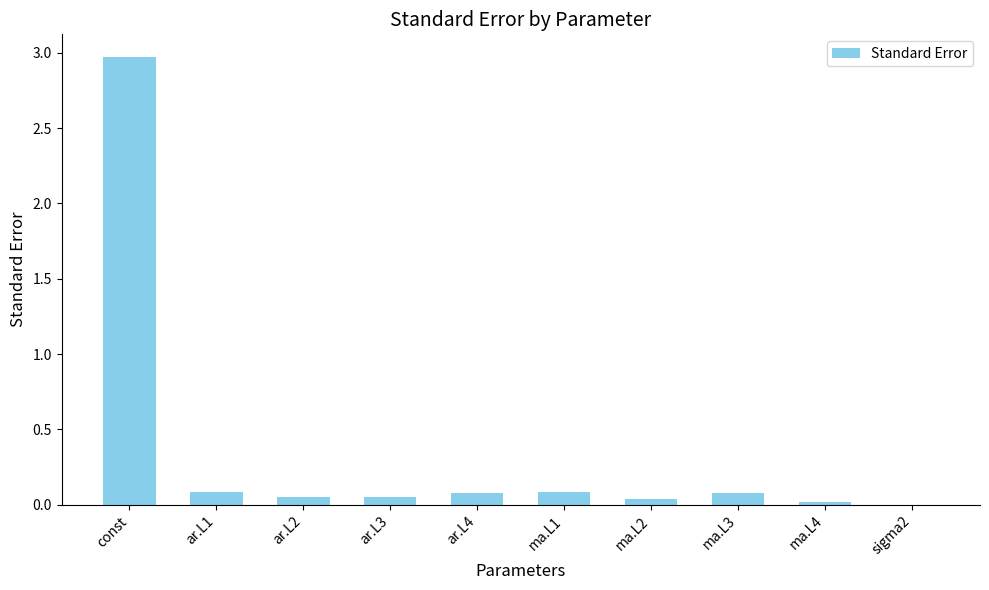

What is the maximum value shown in the chart?

3.0